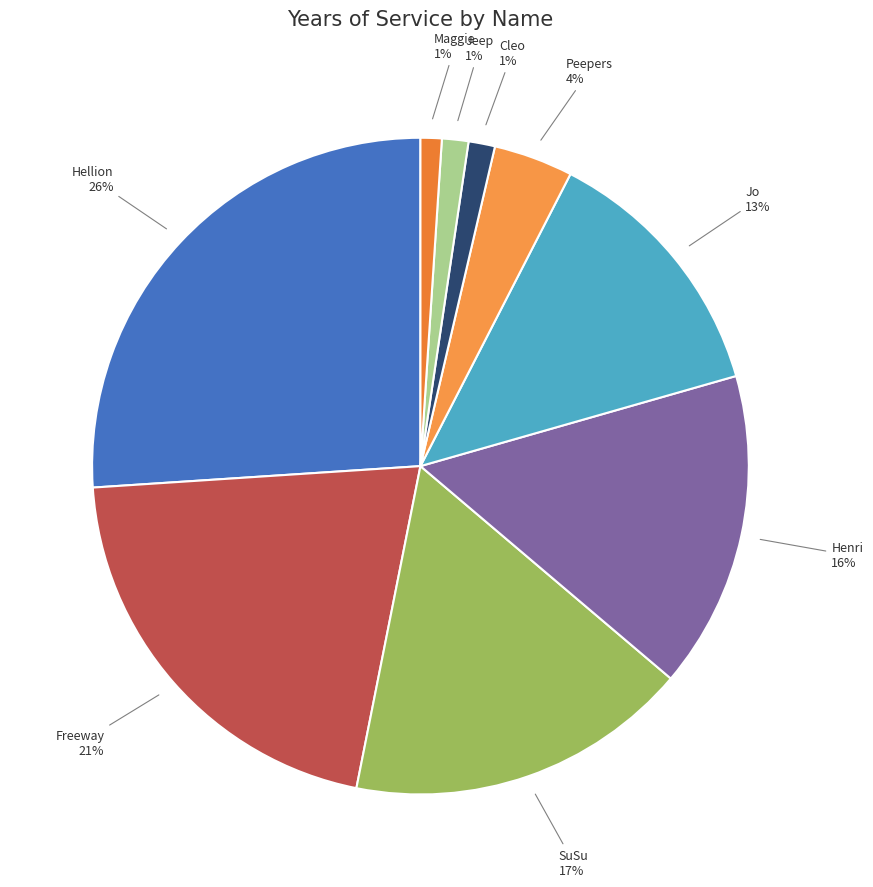

The Cleo slice represents 1% of the pie. True or false?

True